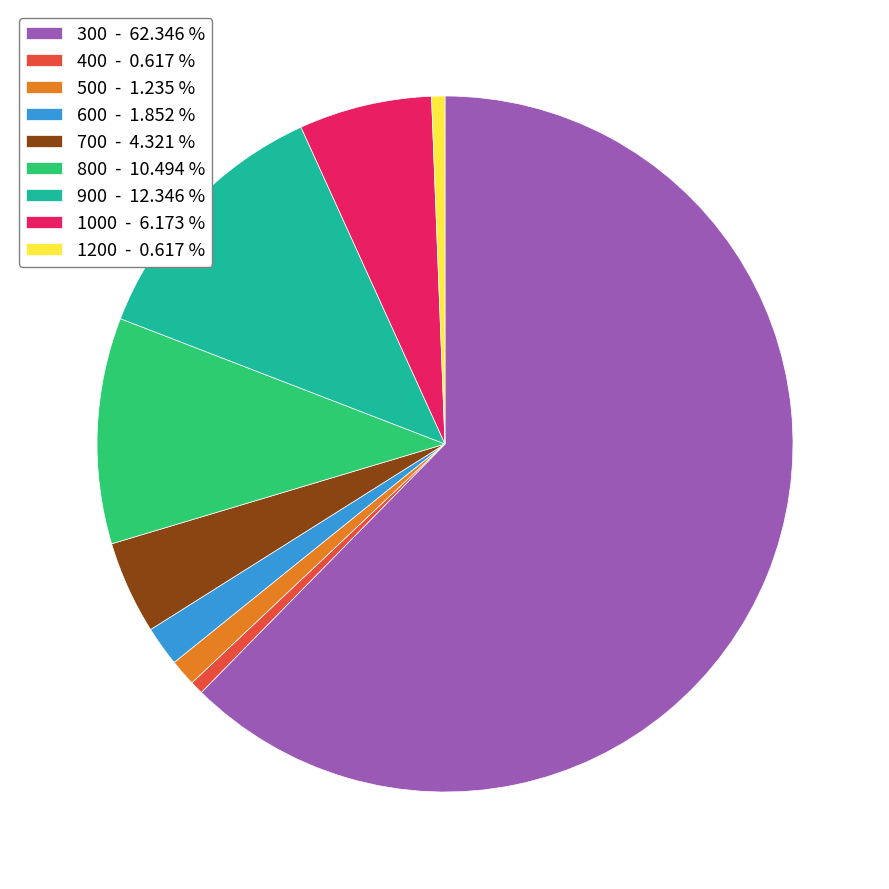

True or false: 300 accounts for 62% of the total.

True